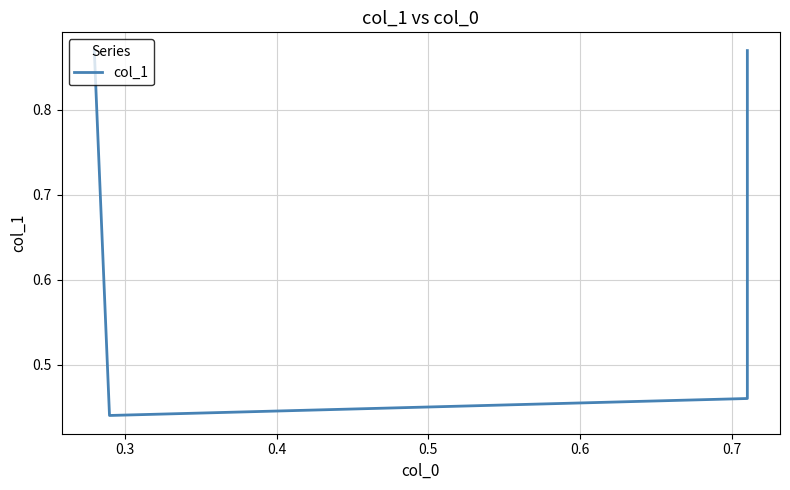

The value at 0.5 is 1.2. True or false?

False